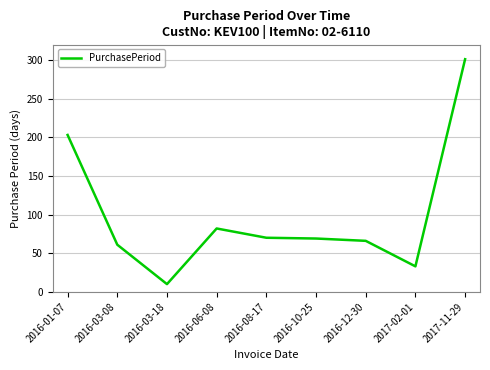

What is the minimum value shown in the chart?

10